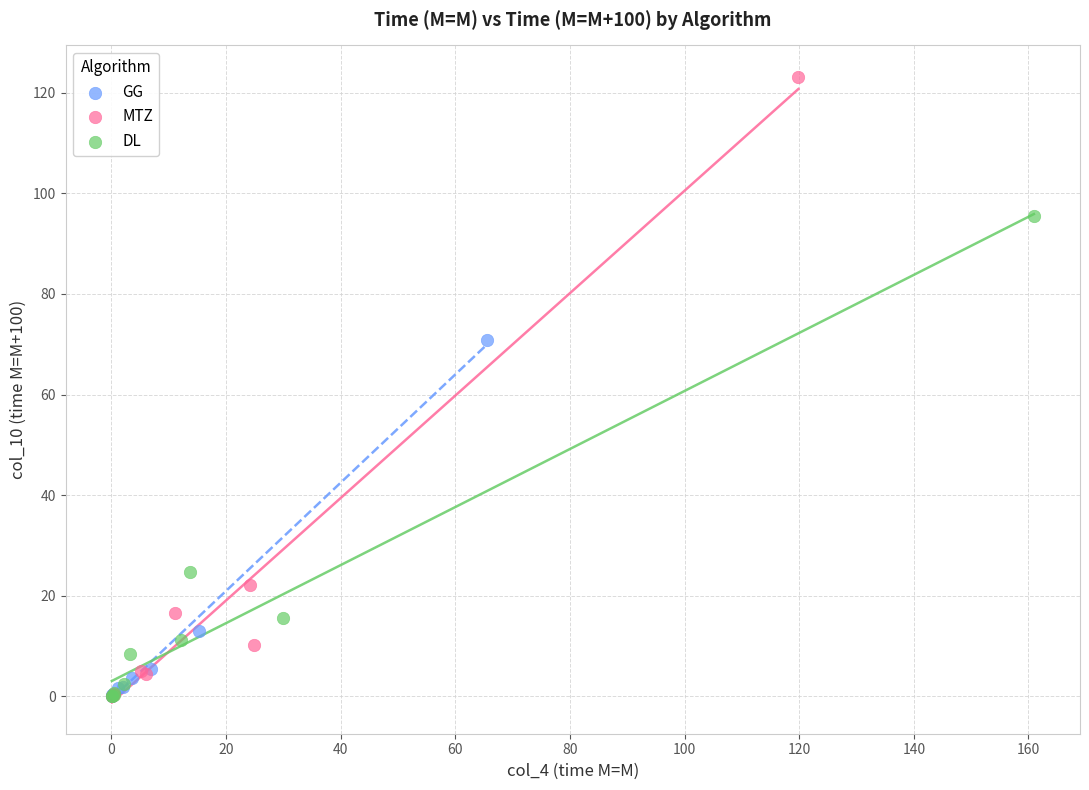

What are all the series names shown in the legend?

GG, MTZ, DL